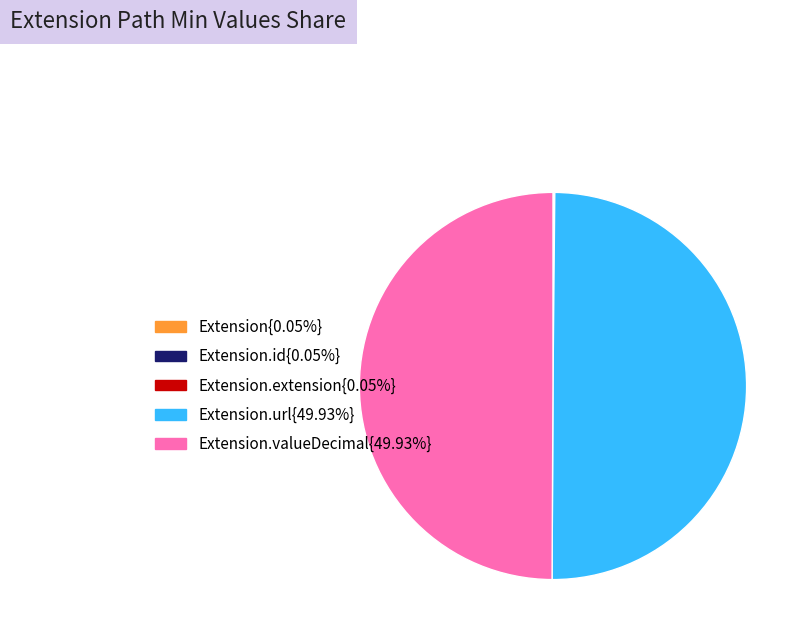

To the nearest percent, what is the difference between the largest and smallest slice percentages?

50%